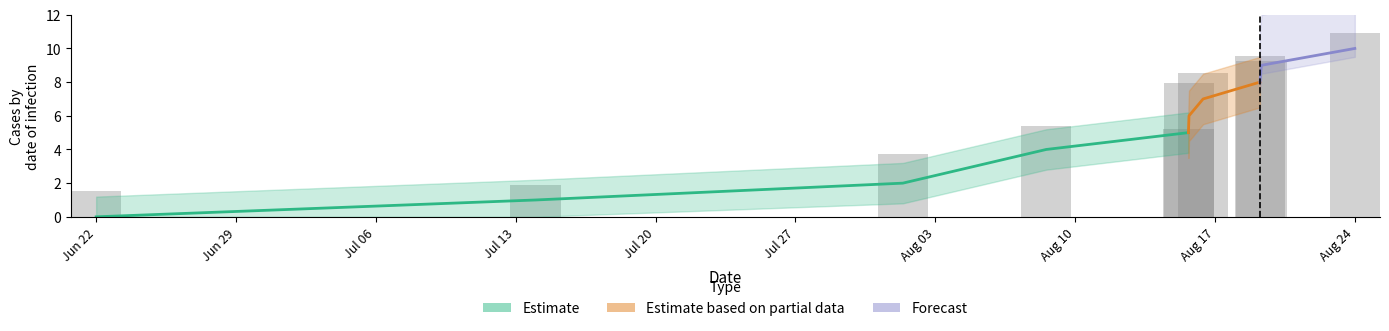

Are the bars grouped side by side (vs. stacked)?

No